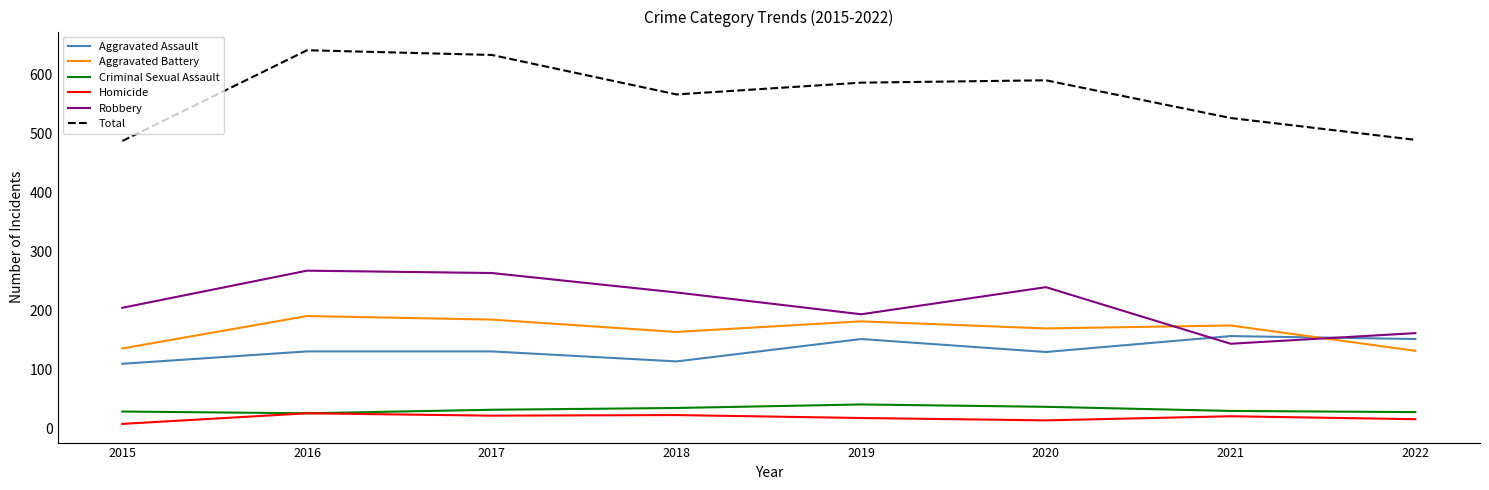

Is this an area chart (filled region under the line)?

No